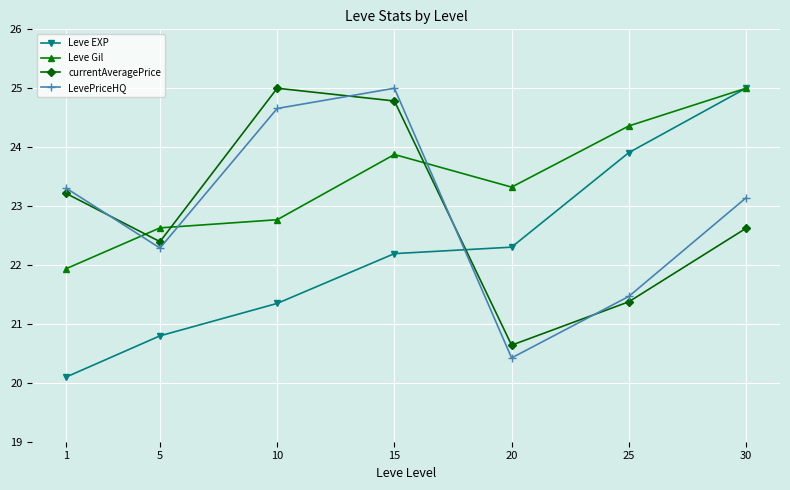

How many lines are shown in the chart?

4